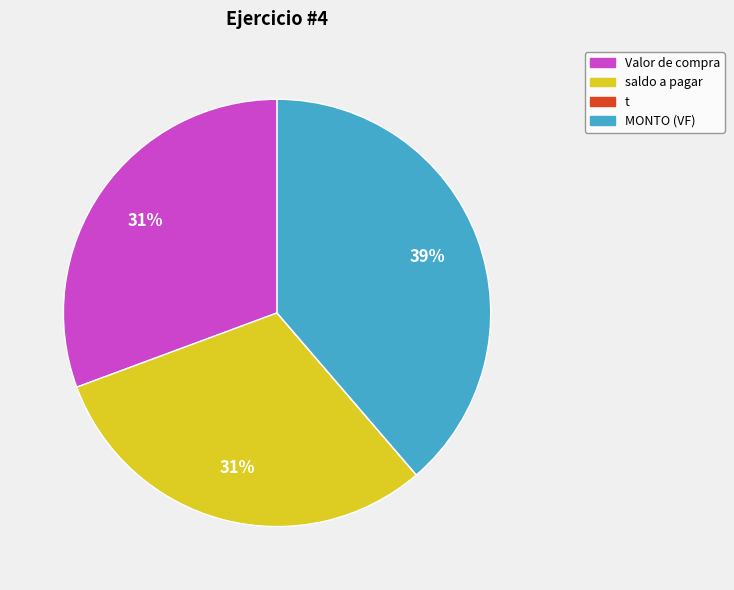

To the nearest percent, what is the difference between the largest and smallest slice percentages?

39%